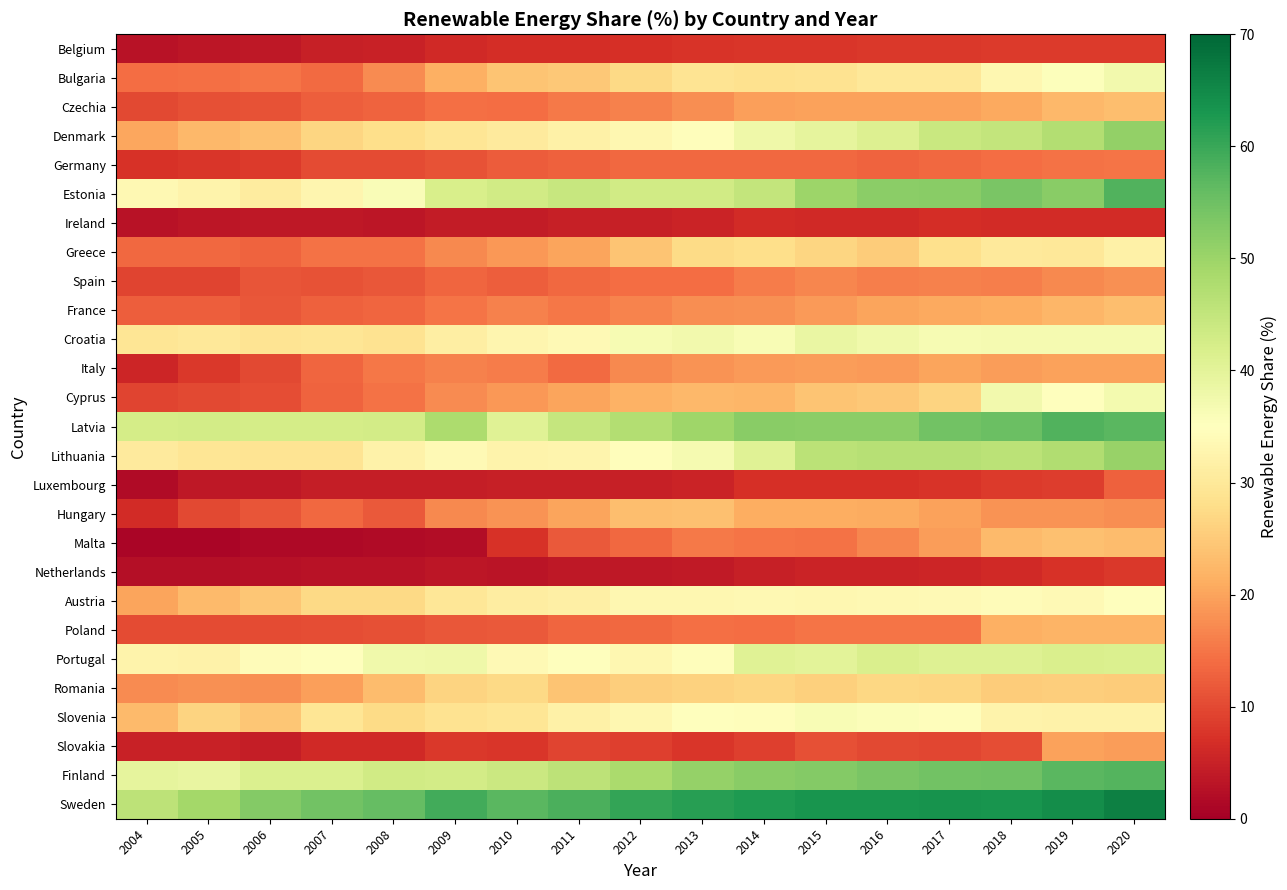

Between 2020 and 2012, which is larger?

2020